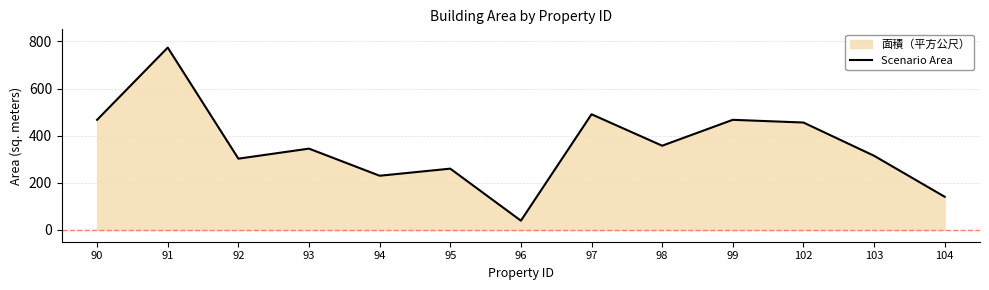

How many lines are shown in the chart?

1